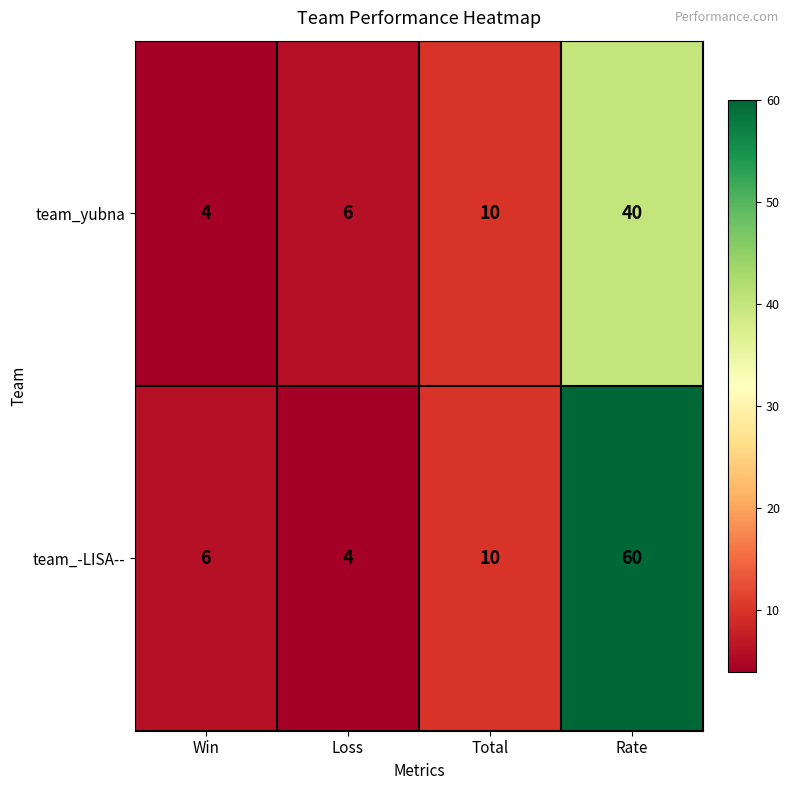

Which category has the highest value in the team_-LISA-- series?

Rate